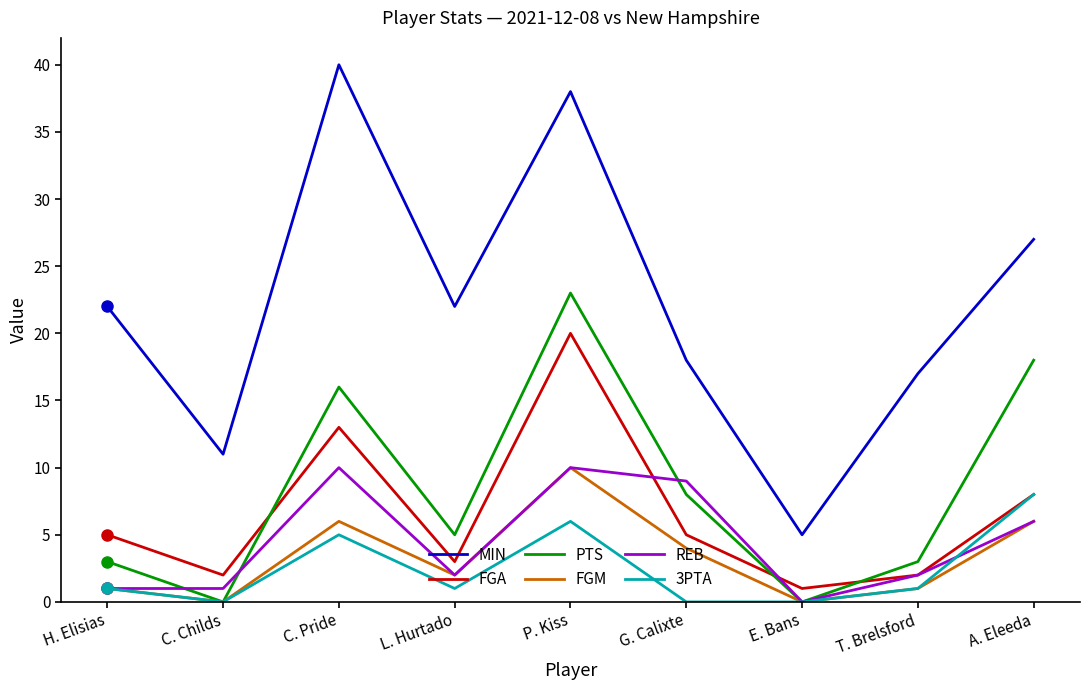

True or false: PTS has a value of 14 at C. Childs.

False